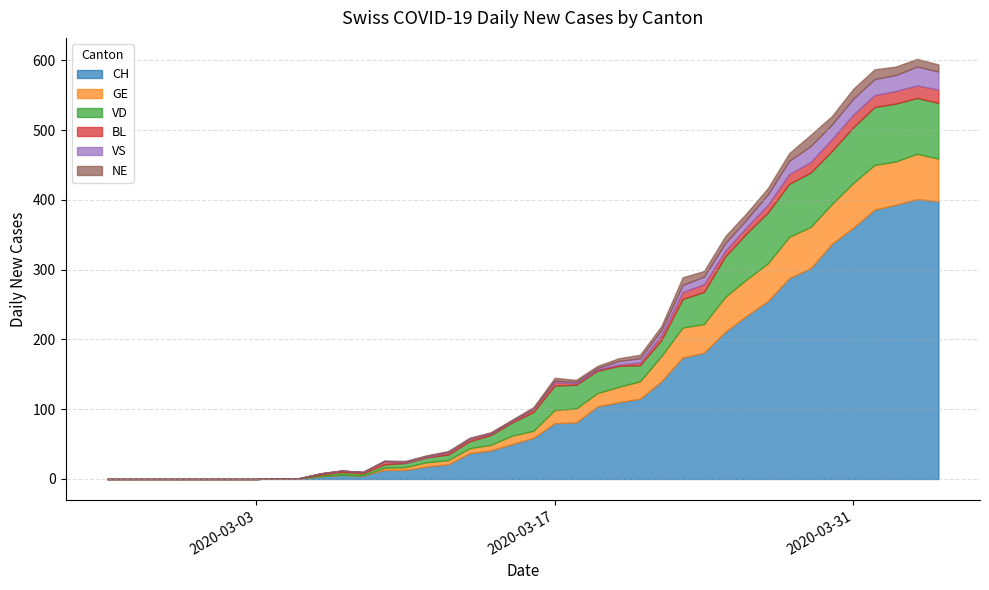

Which series has the largest total across all categories?

CH